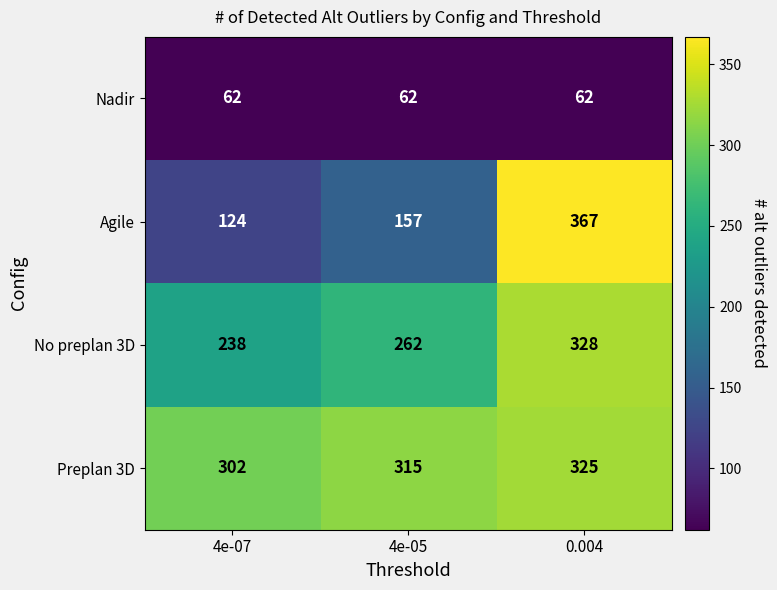

Rank the series by their maximum value, from highest to lowest.

Agile, No preplan 3D, Preplan 3D, Nadir